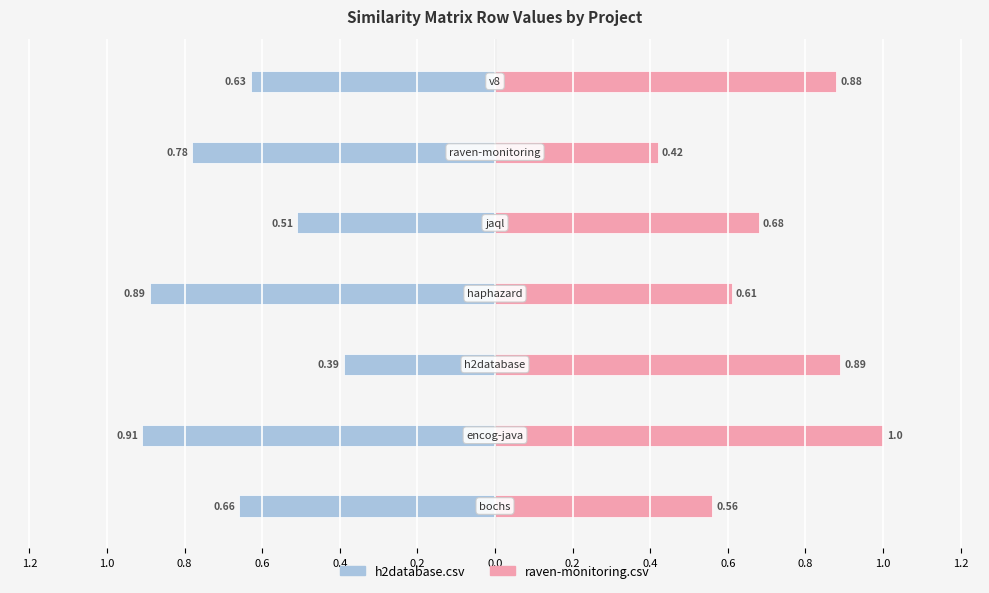

What is the difference between the raven-monitoring.csv values at h2database.csv and bochs.csv?

0.3